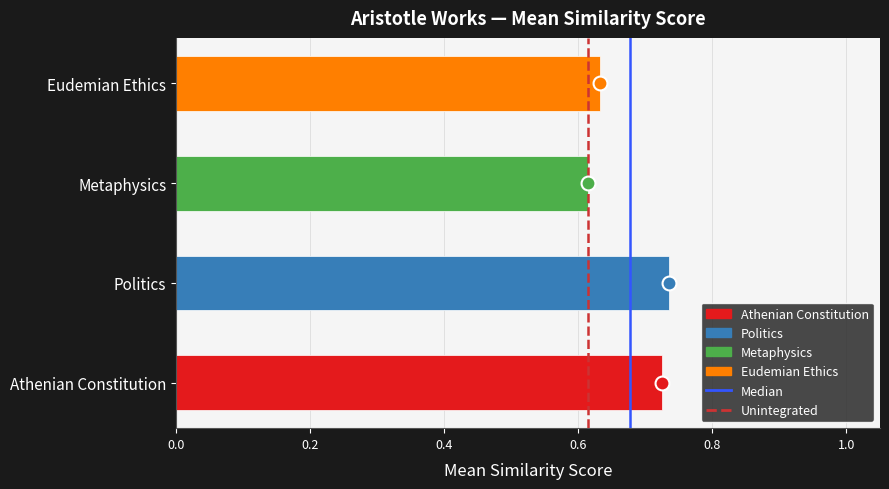

Which has a higher value, Athenian Constitution or Metaphysics?

Athenian Constitution